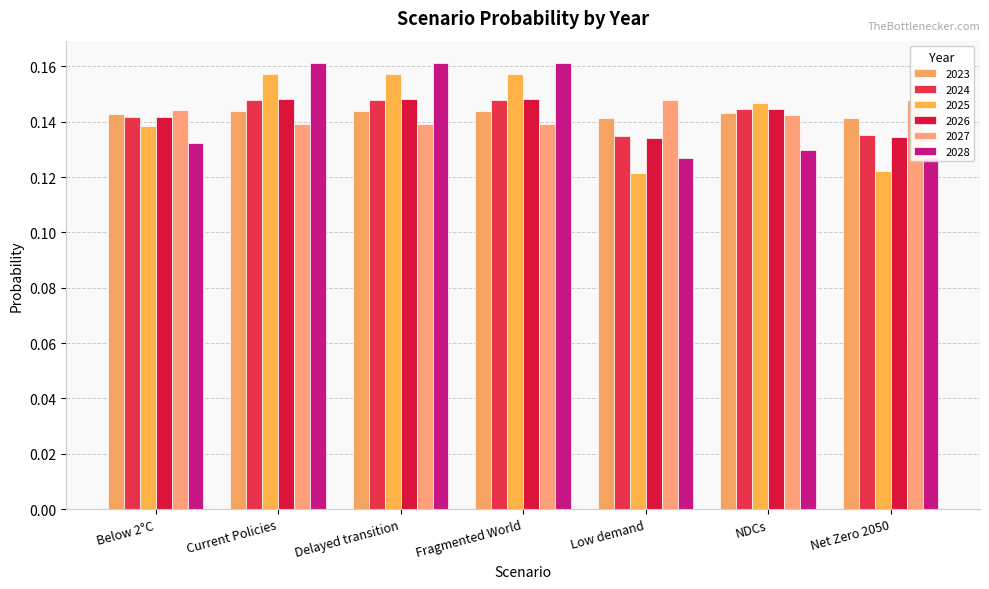

Which series has the largest total across all categories?

2023